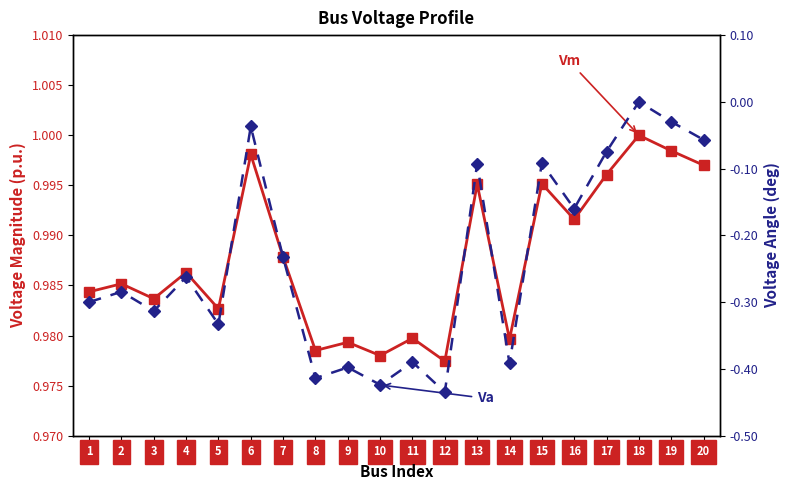

Where is Va nearest to the value 0?

18